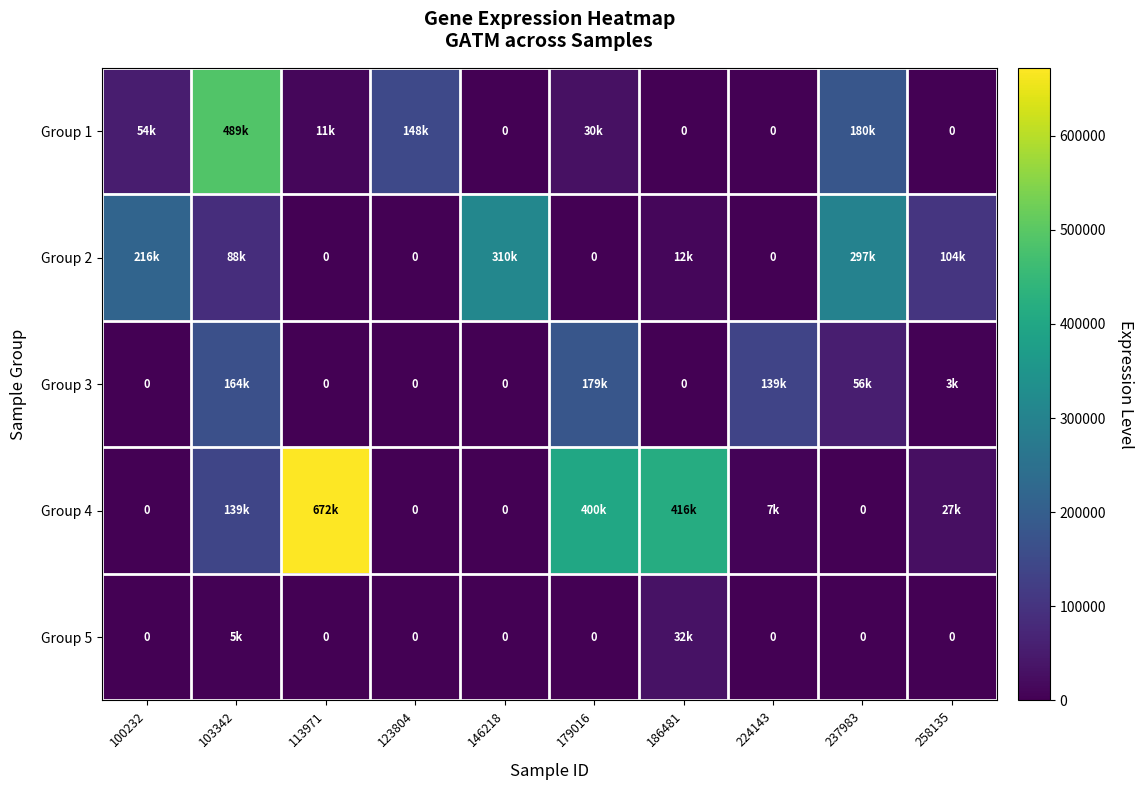

Rank the series by their maximum value, from lowest to highest.

Group 5, Group 3, Group 2, Group 1, Group 4